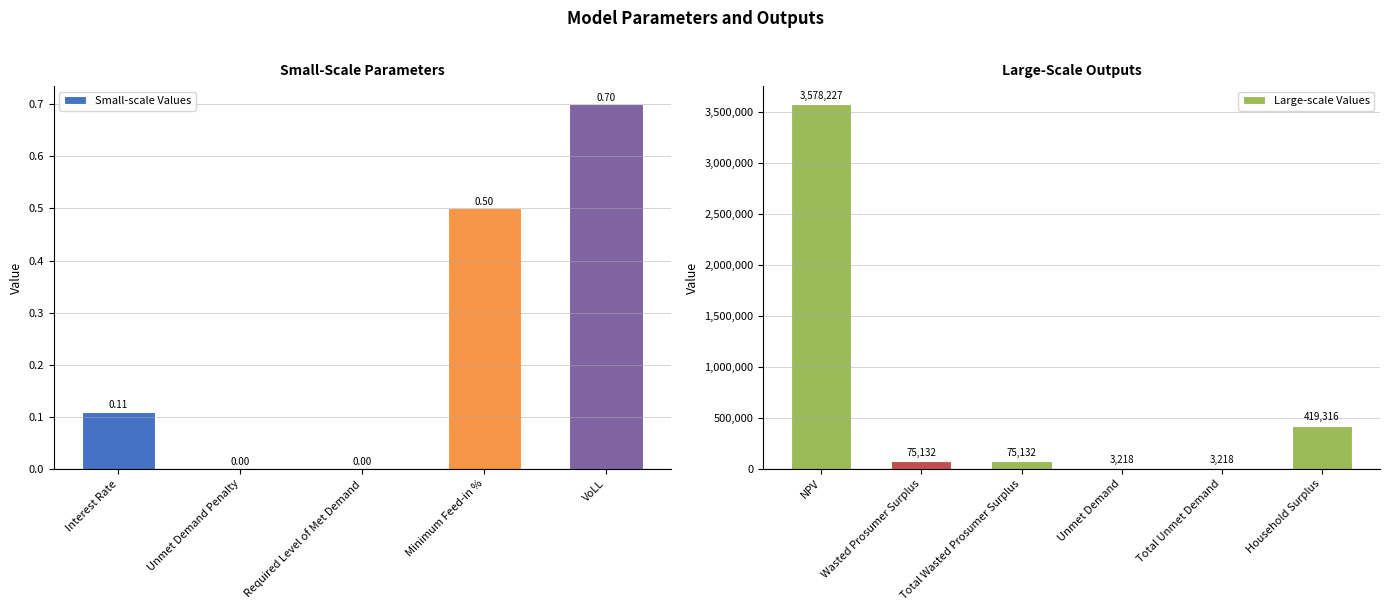

The chart shows a value of 116873.0 at Wasted Prosumer Surplus. True or false?

False